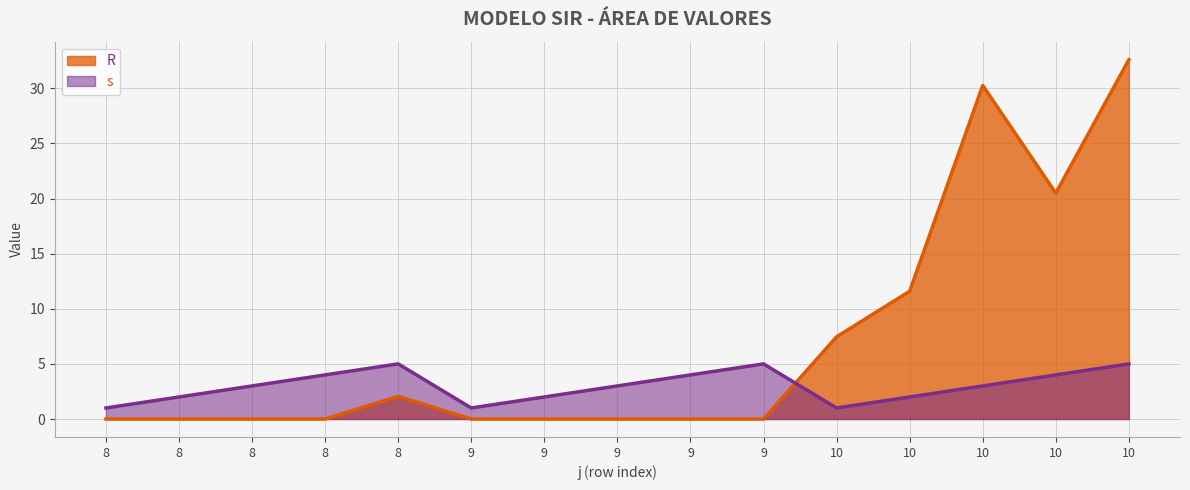

The s series shows 3.2 at 8. True or false?

False